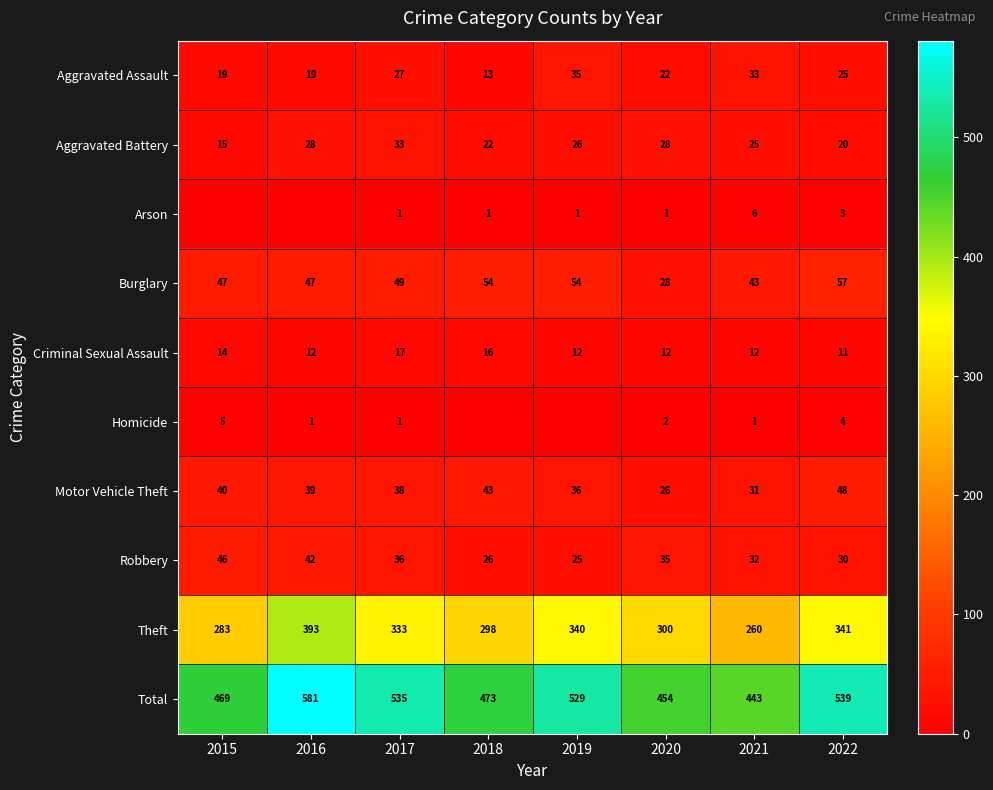

How many values in the Robbery series are below 35?

4